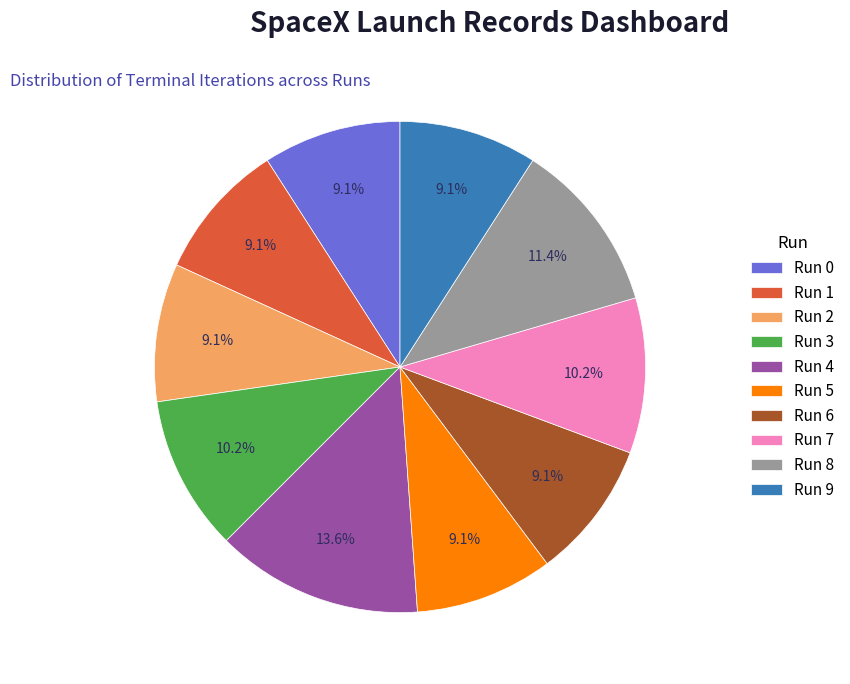

What percentage do Run 2 and Run 9 together represent?

18.2%